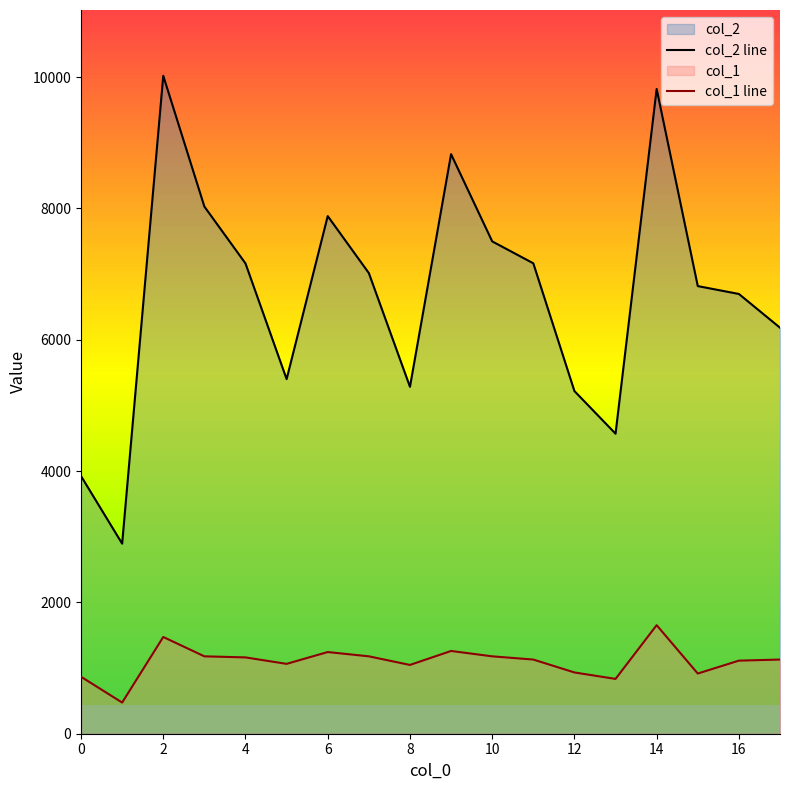

Does the chart display data point markers on the line(s)?

No